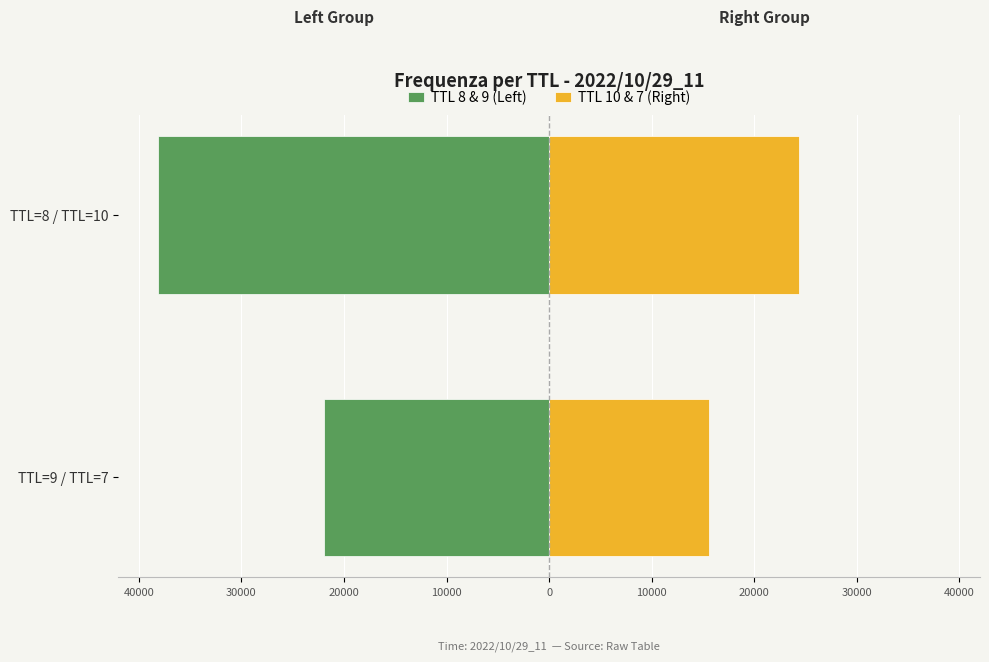

Count the TTL 8 & 9 (Left) values in the range -38079 to -21931.

2